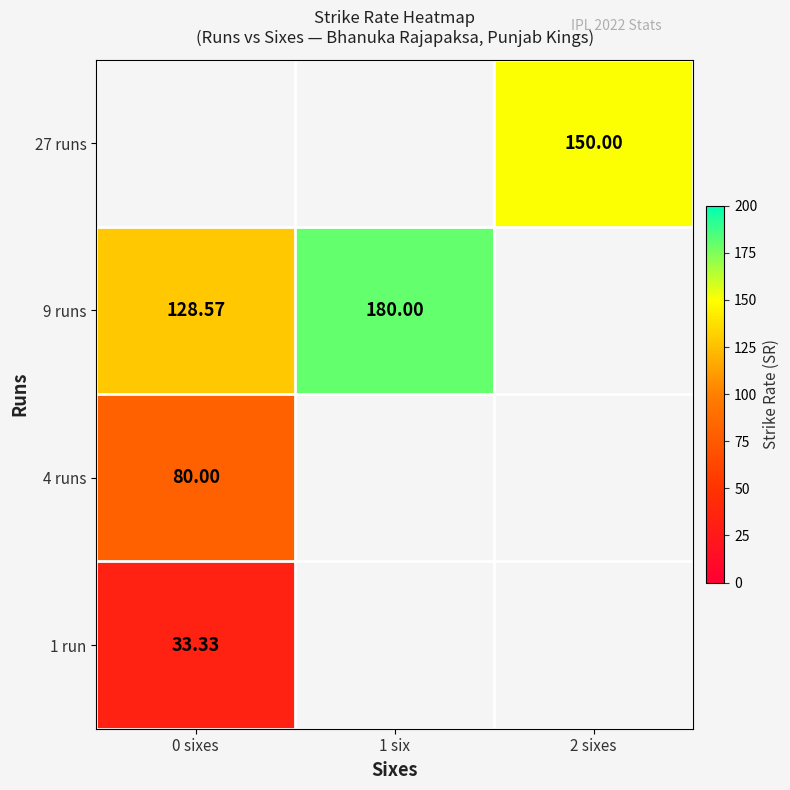

Which series has the largest range (max minus min)?

9 runs